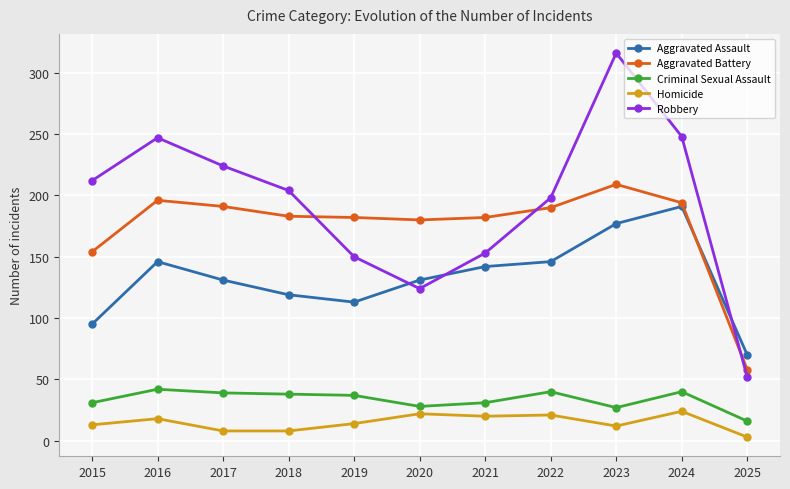

What is the sum of the Aggravated Assault values at 2016 and 2020?

277